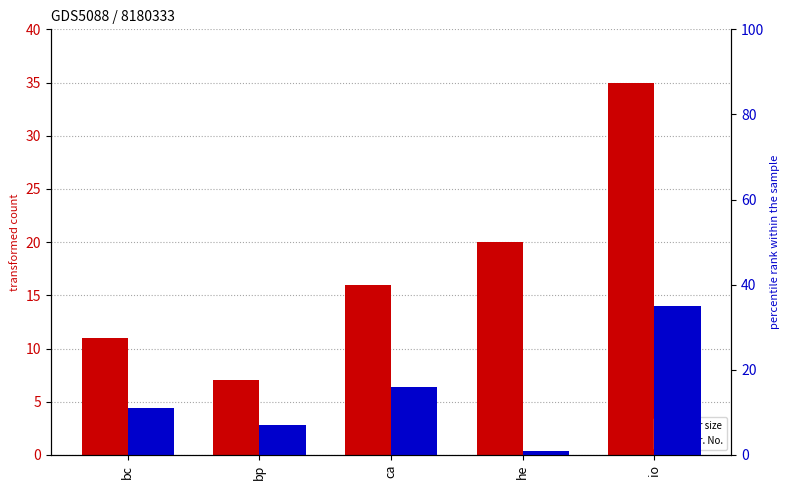

Rank the series at ca from highest to lowest value.

attr size, attr. No.